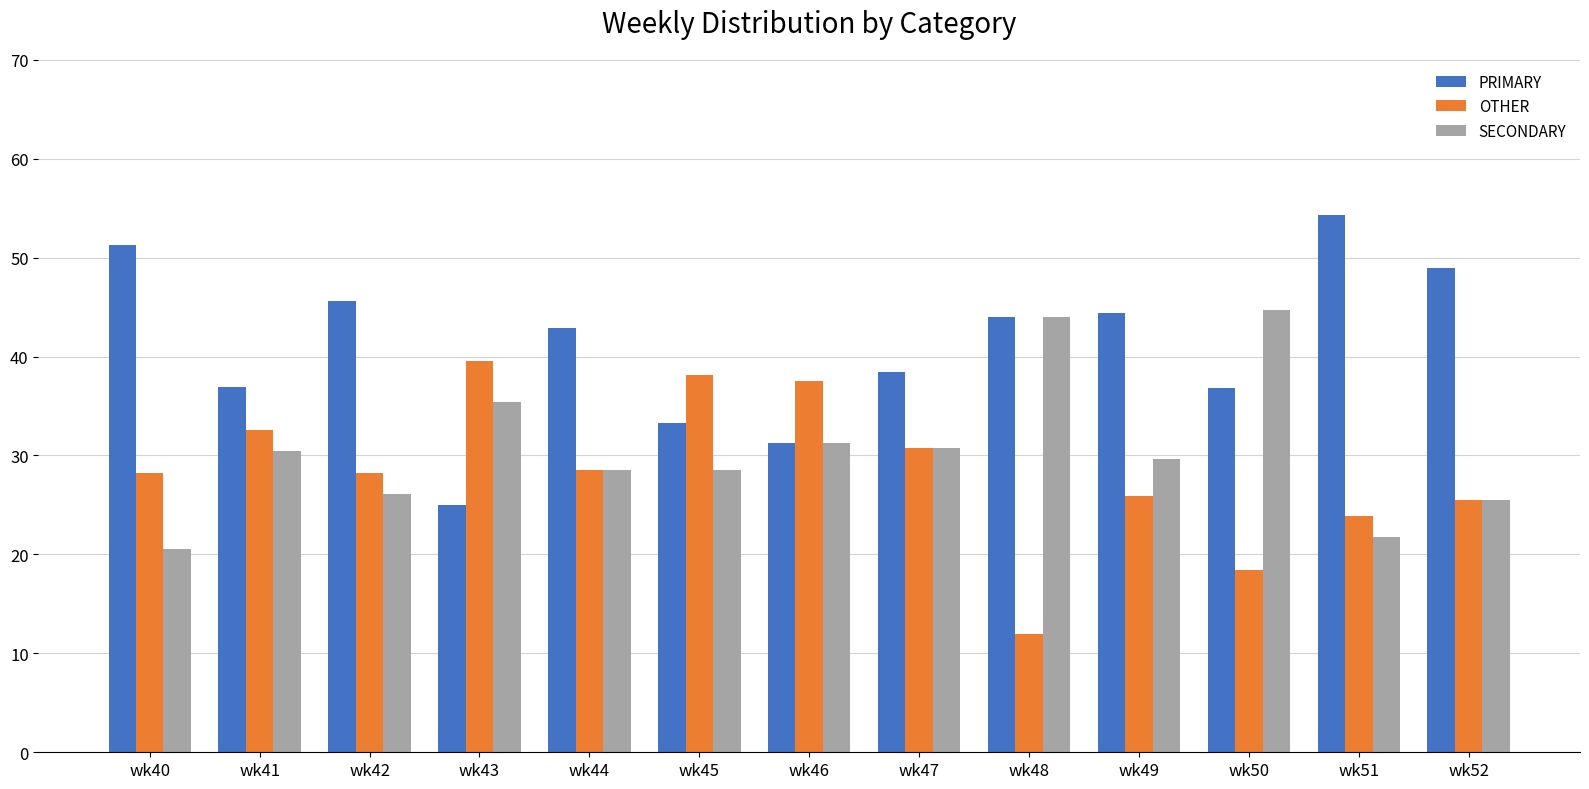

Where does the SECONDARY series first go above 29?

wk41